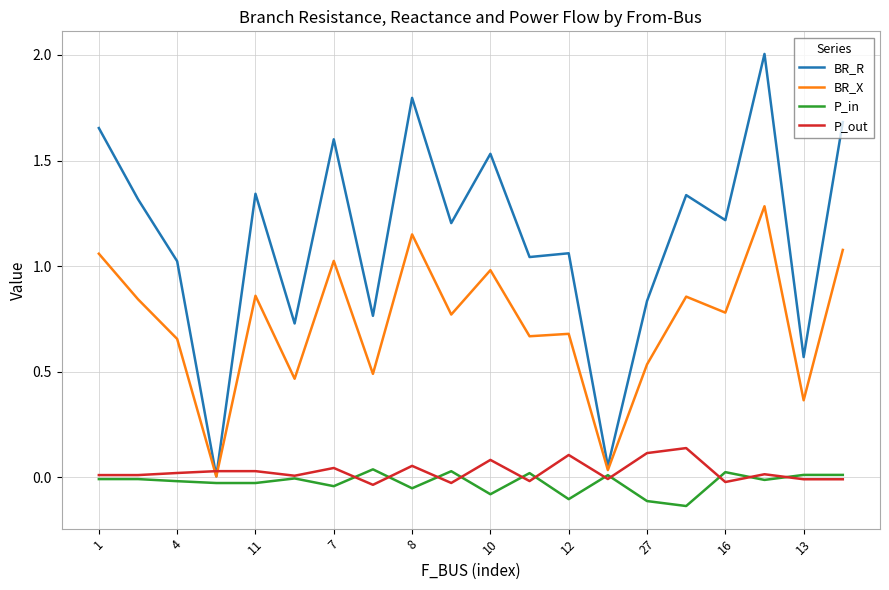

What is the maximum value shown in the chart?

2.0